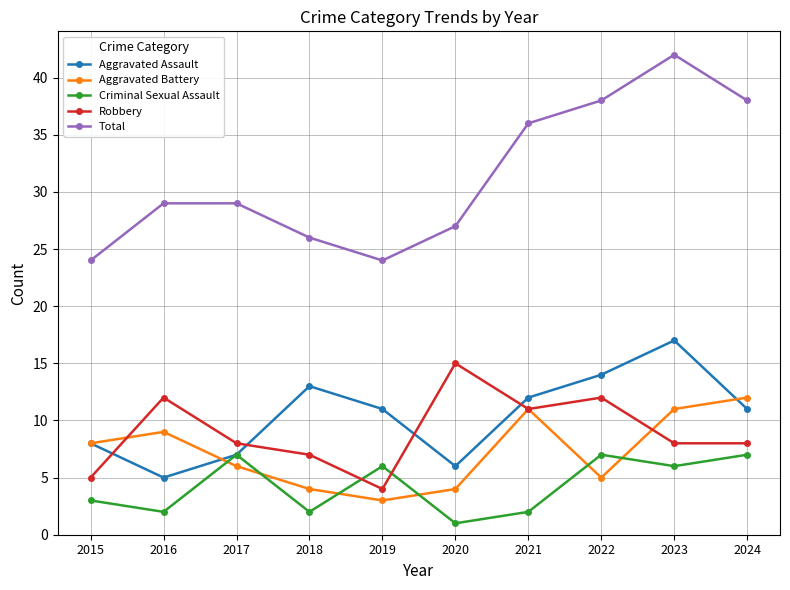

Reading left to right, transcribe all the data shown in this chart.

Aggravated Assault: 2015=8	2016=5	2017=7	2018=13	2019=11	2020=6	2021=12	2022=14	2023=17	2024=11
Aggravated Battery: 2015=8	2016=9	2017=6	2018=4	2019=3	2020=4	2021=11	2022=5	2023=11	2024=12
Criminal Sexual Assault: 2015=3	2016=2	2017=7	2018=2	2019=6	2020=1	2021=2	2022=7	2023=6	2024=7
Robbery: 2015=5	2016=12	2017=8	2018=7	2019=4	2020=15	2021=11	2022=12	2023=8	2024=8
Total: 2015=24	2016=29	2017=29	2018=26	2019=24	2020=27	2021=36	2022=38	2023=42	2024=38